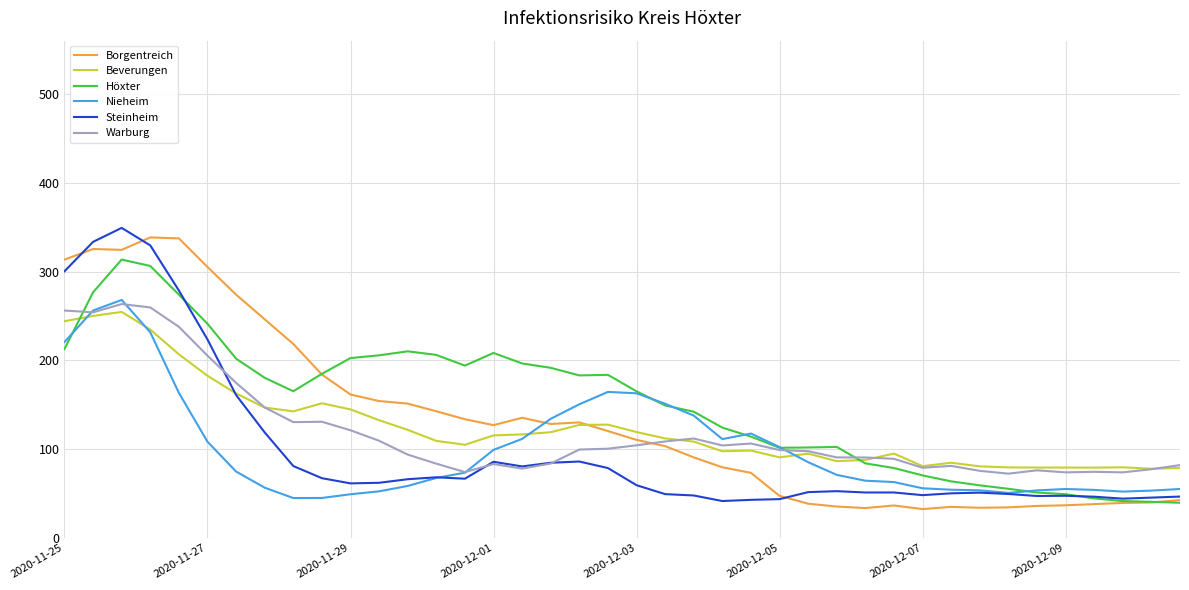

What is the highest value of the Höxter series?

313.4